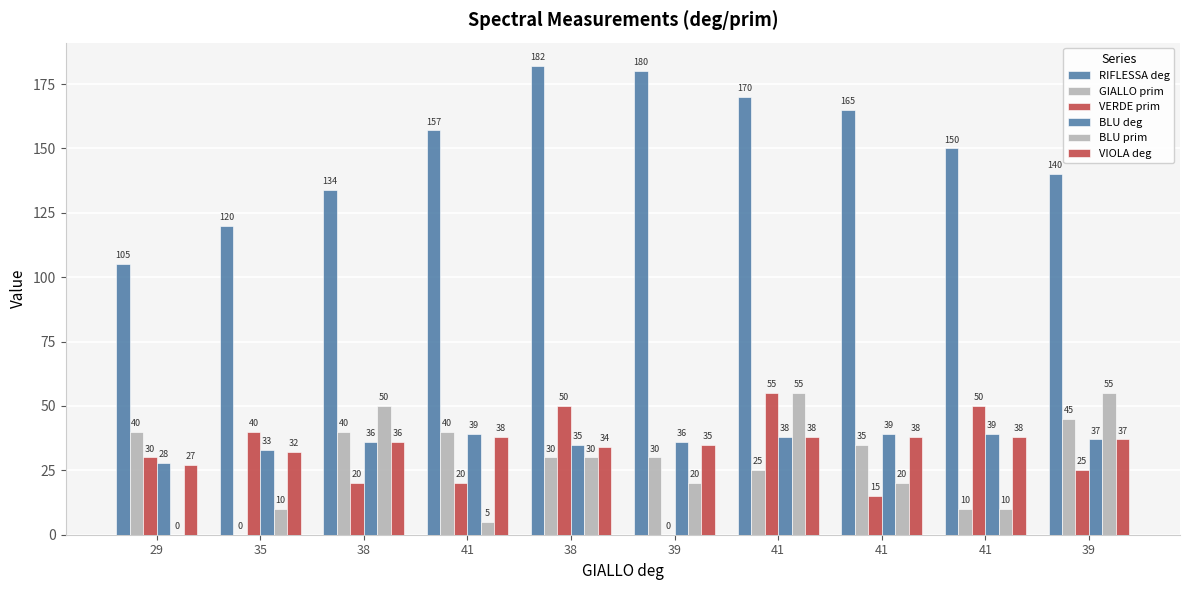

At which label is BLU deg closest to 33?

35